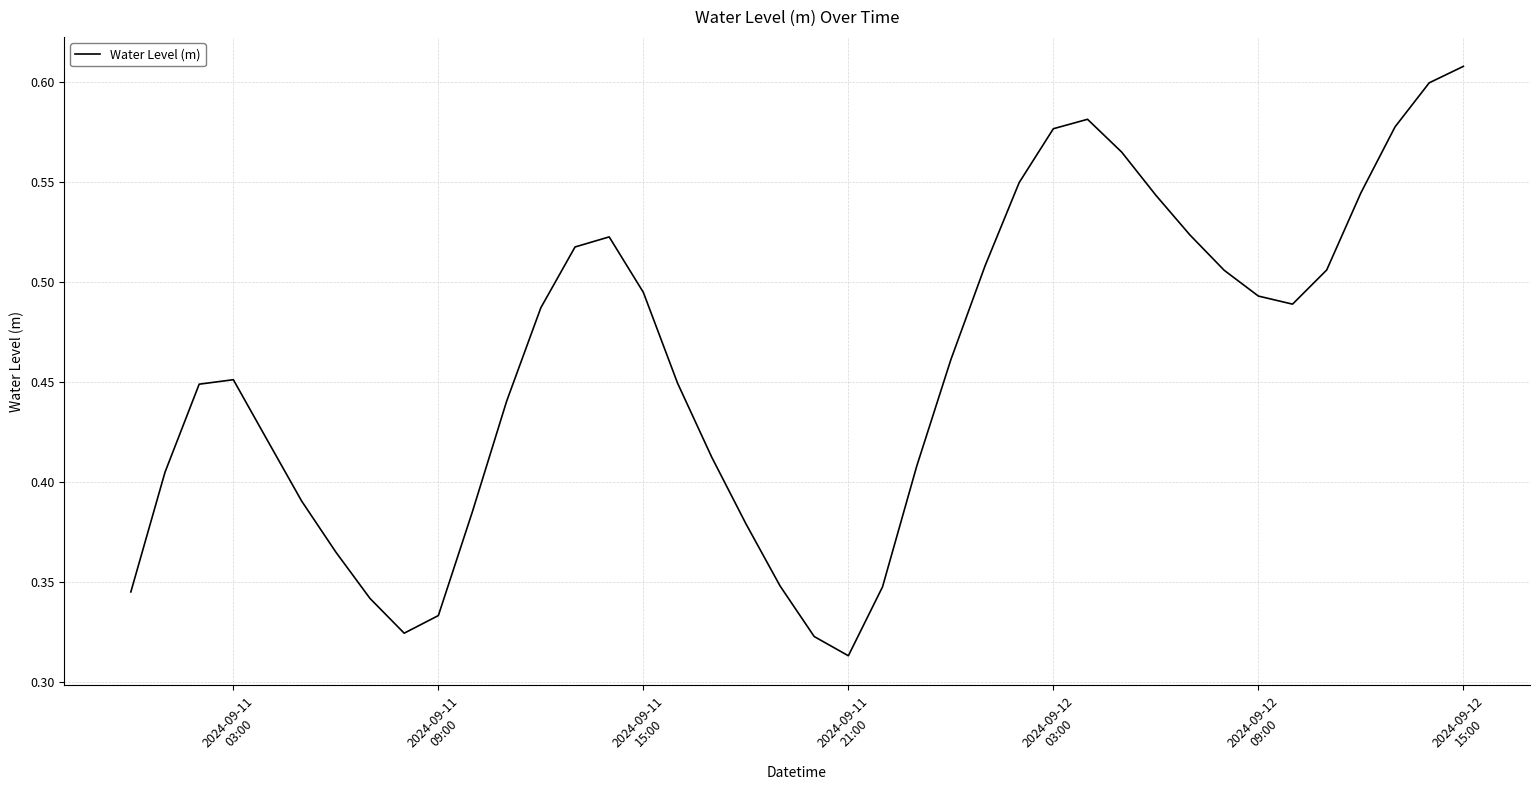

What is the average value?

0.5